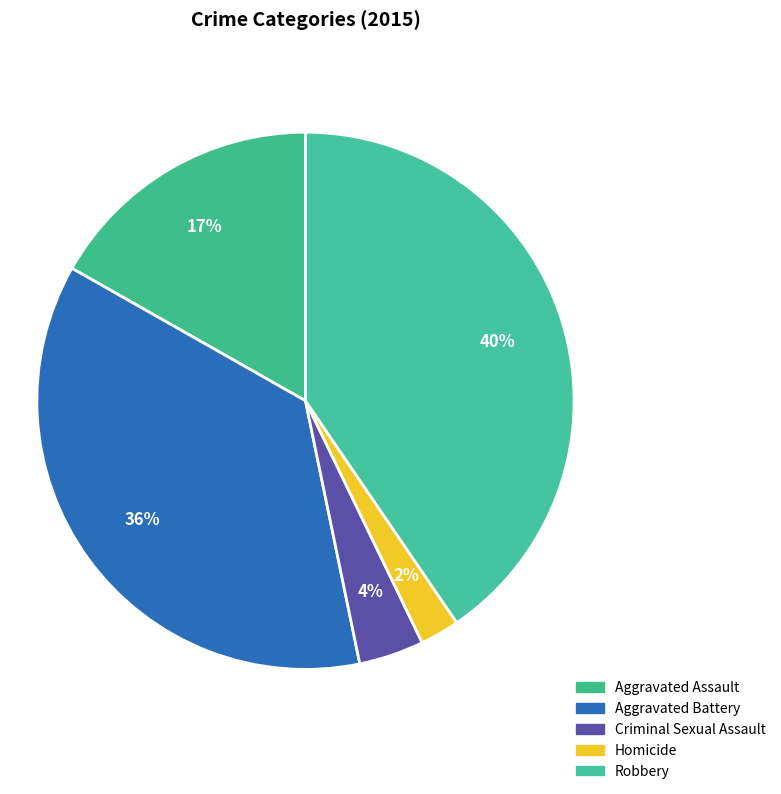

Count the number of slices in the pie.

5